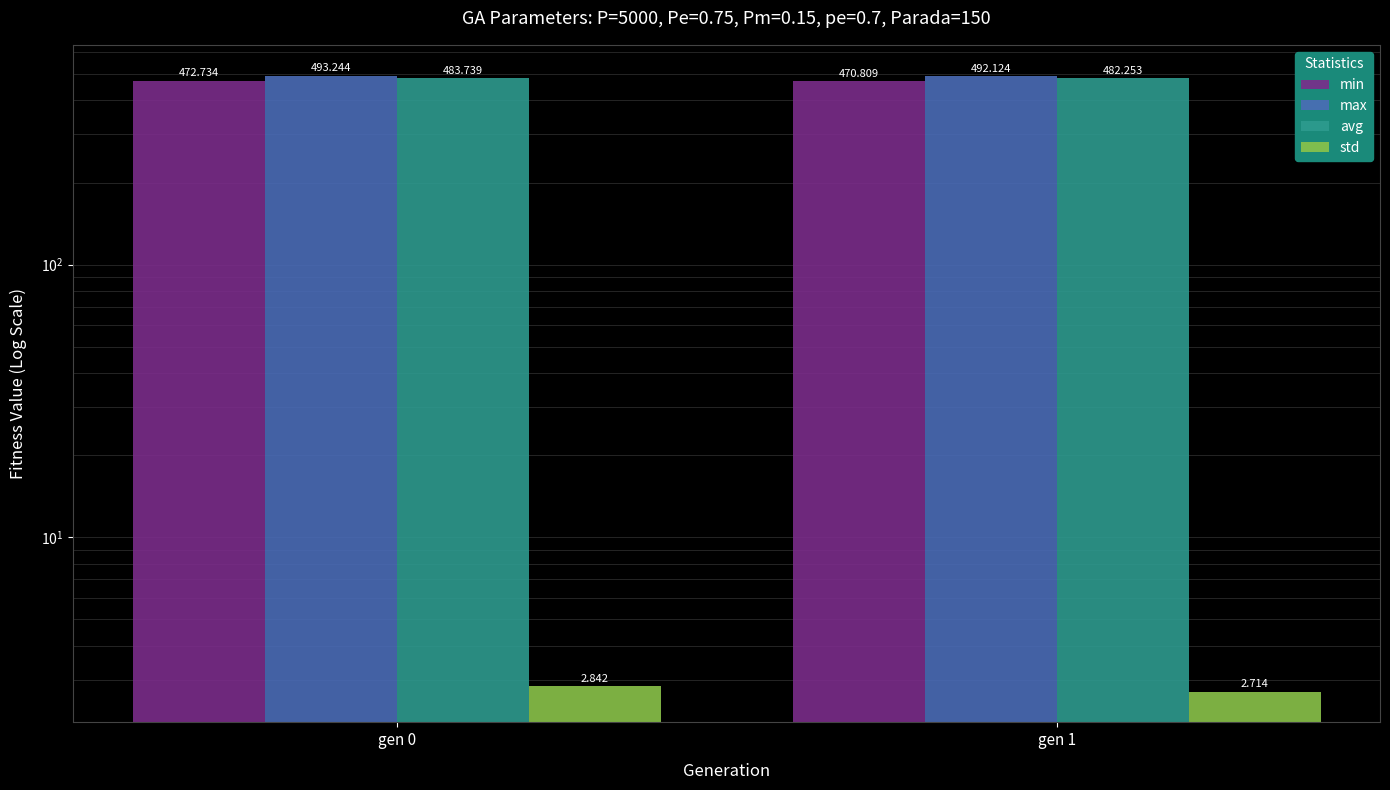

What is the sum of all min values?

943.5